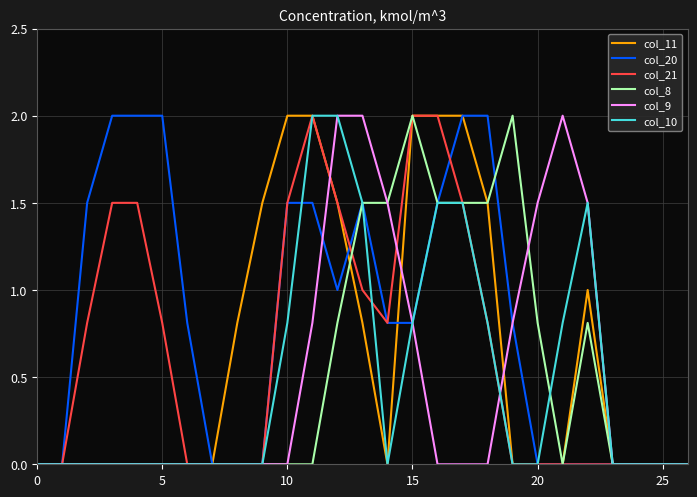

Which series has the largest total across all categories?

col_20